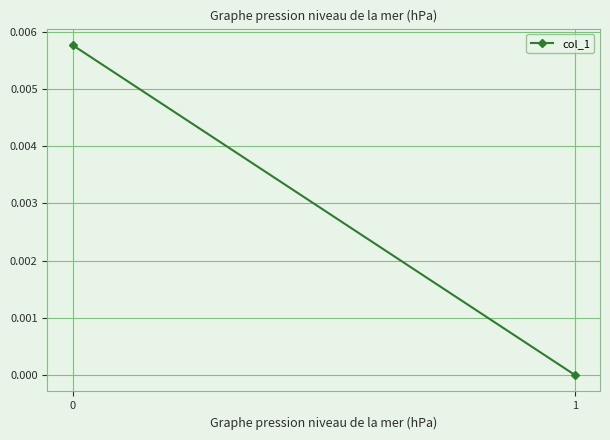

Is it true that the value at 1 is 0.0?

False